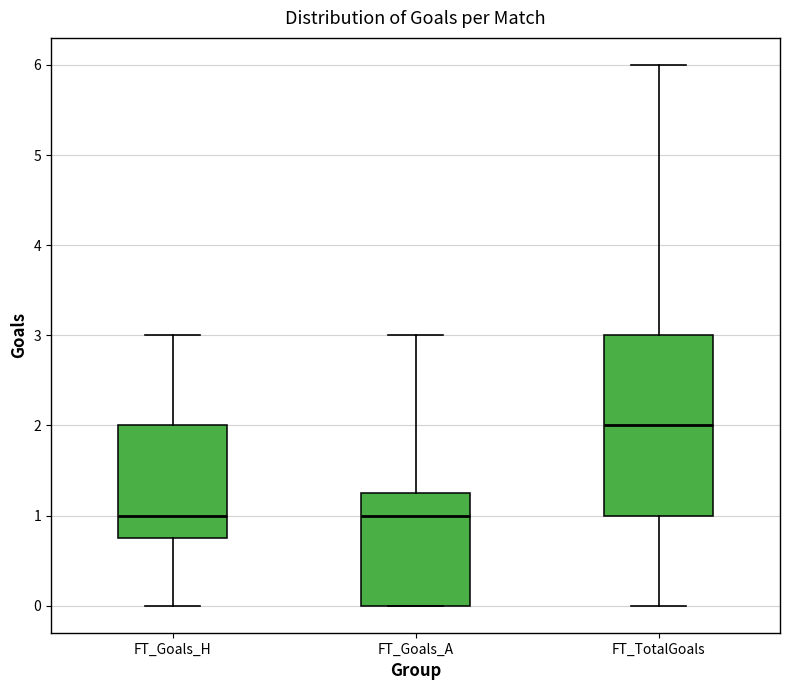

Where is the upper edge of the box for FT_TotalGoals on the y-axis? The values are not printed on the chart, so give them approximately, as read against the axis.

3.0